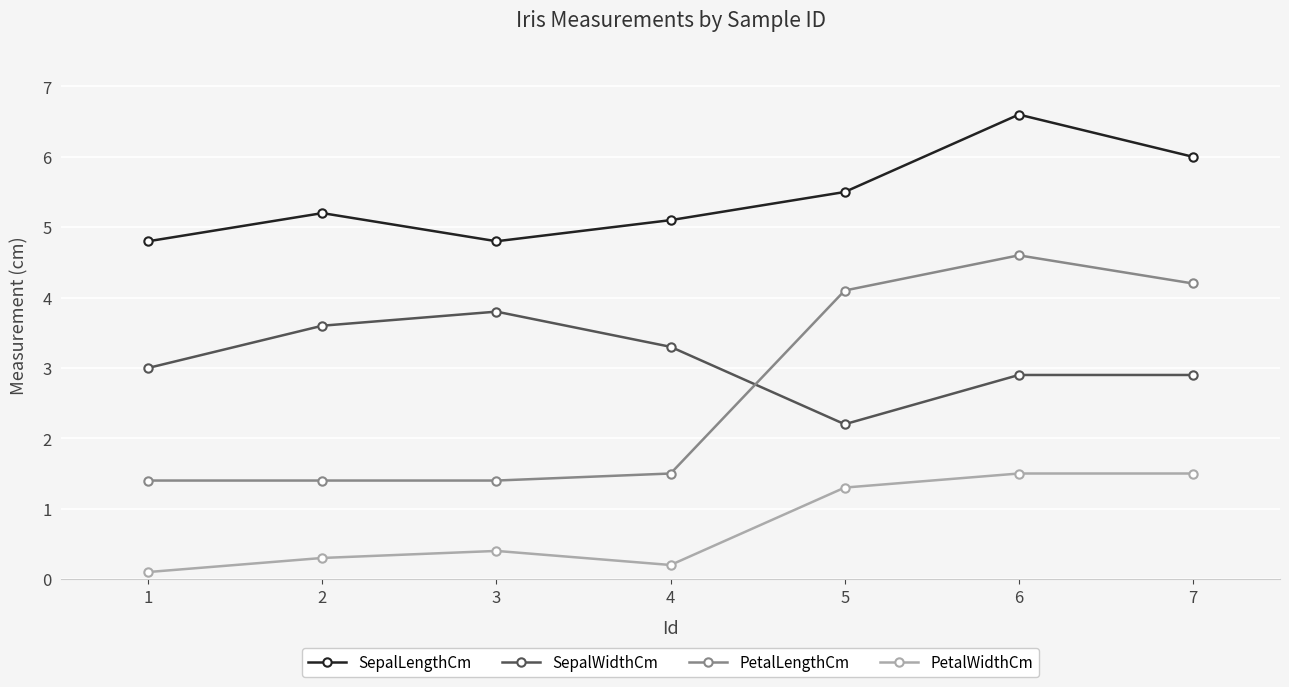

Rank the series at 4 from lowest to highest value.

PetalWidthCm, PetalLengthCm, SepalWidthCm, SepalLengthCm